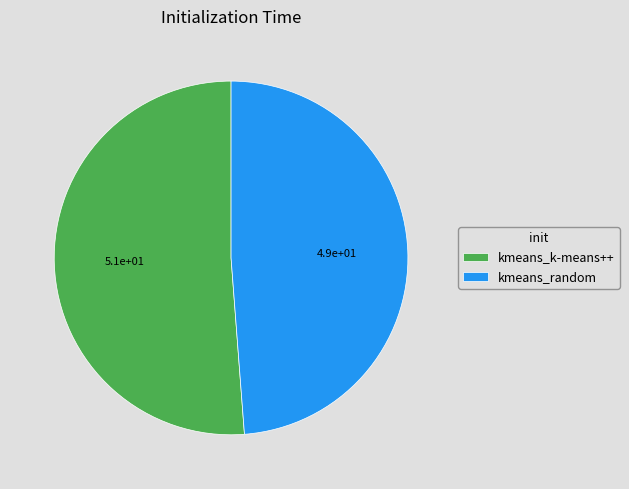

How many slices are in this pie chart?

2